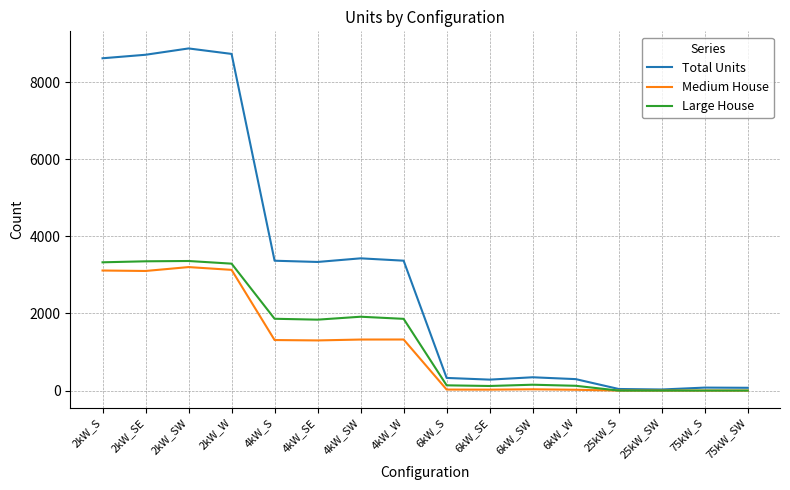

True or false: Medium House has more than 1 interior local peaks.

True